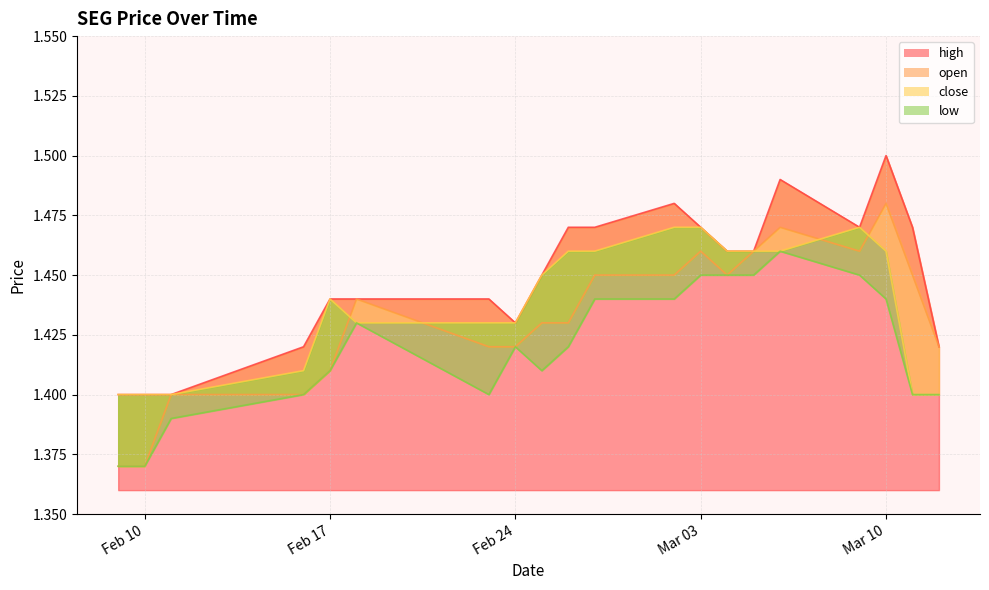

Which series has the largest total across all categories?

high